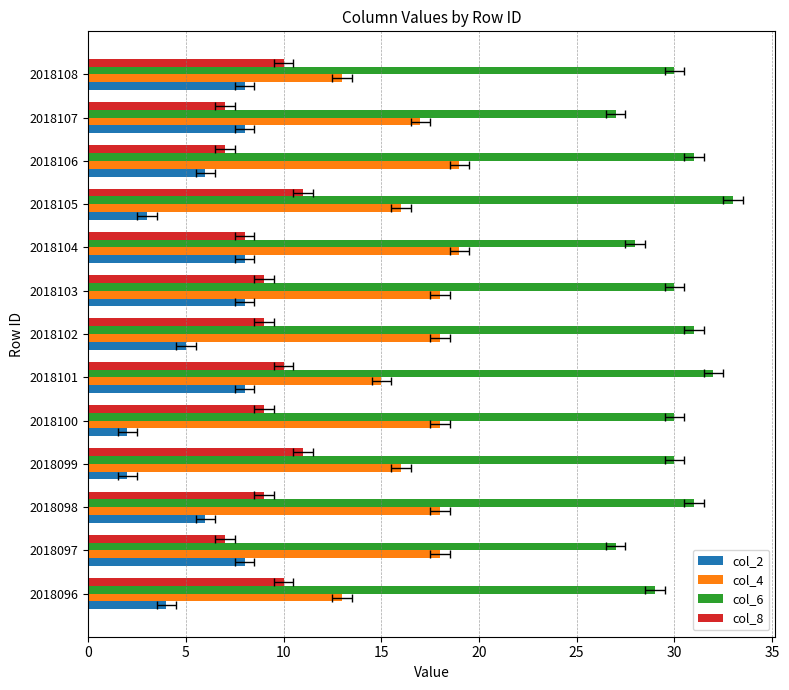

What is the value of the col_2 bar at the 11th from the left?

6